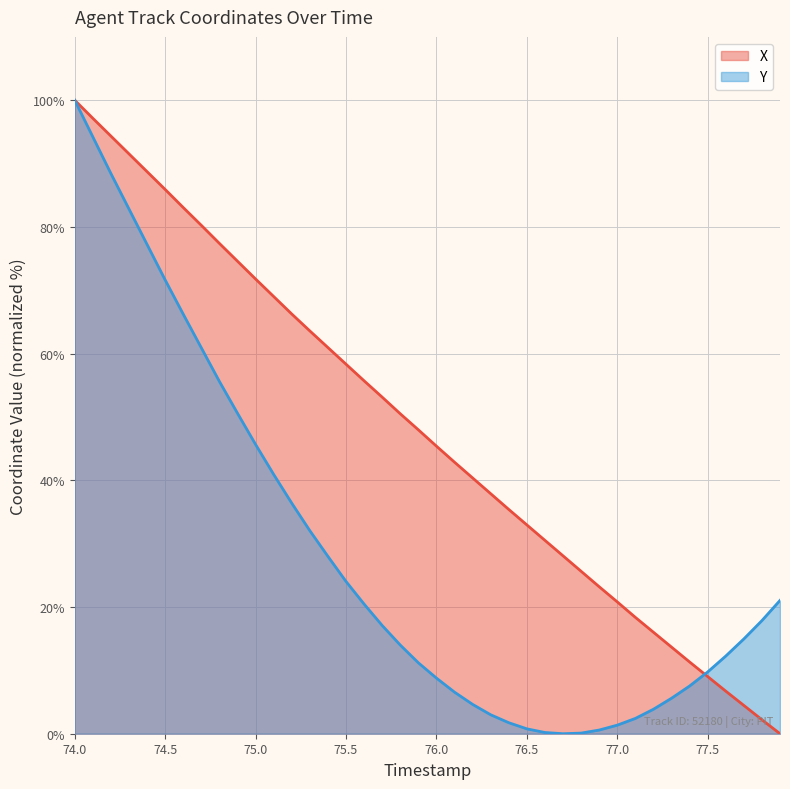

What is the average value of the Y series?

28.5